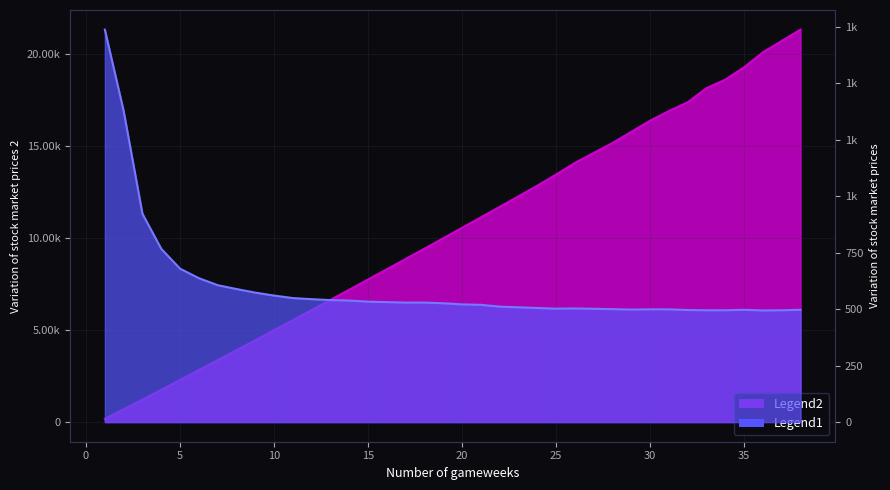

True or false: id has a value of 6645 at 13.

True